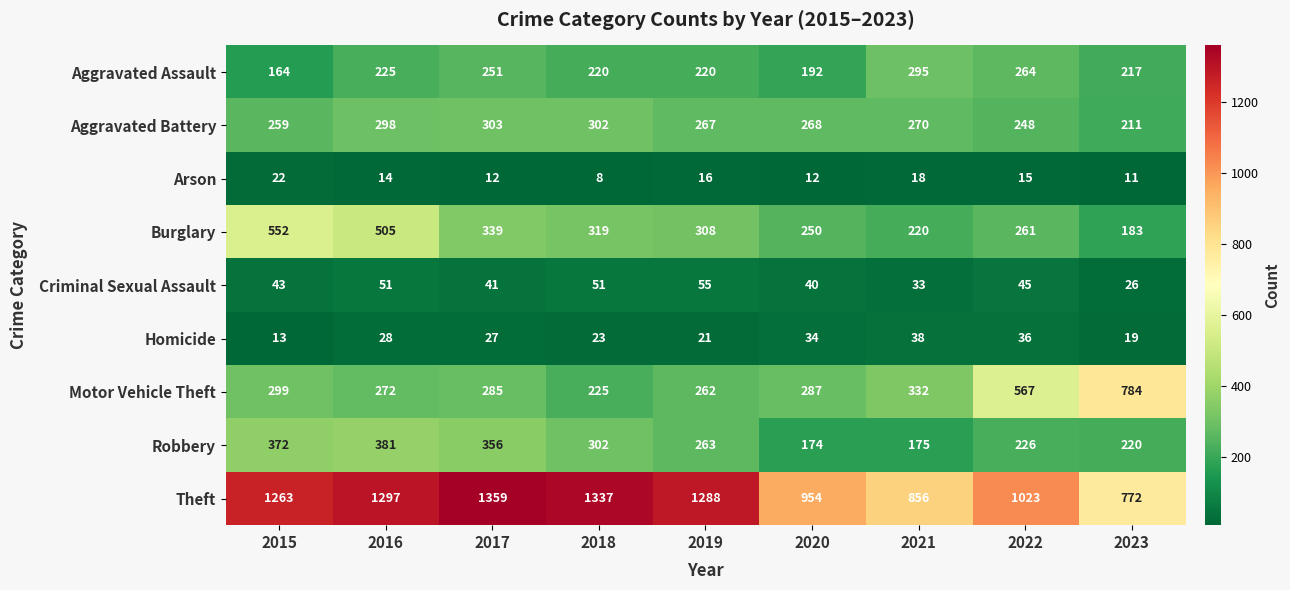

What is the lowest value of the Motor Vehicle Theft series?

225